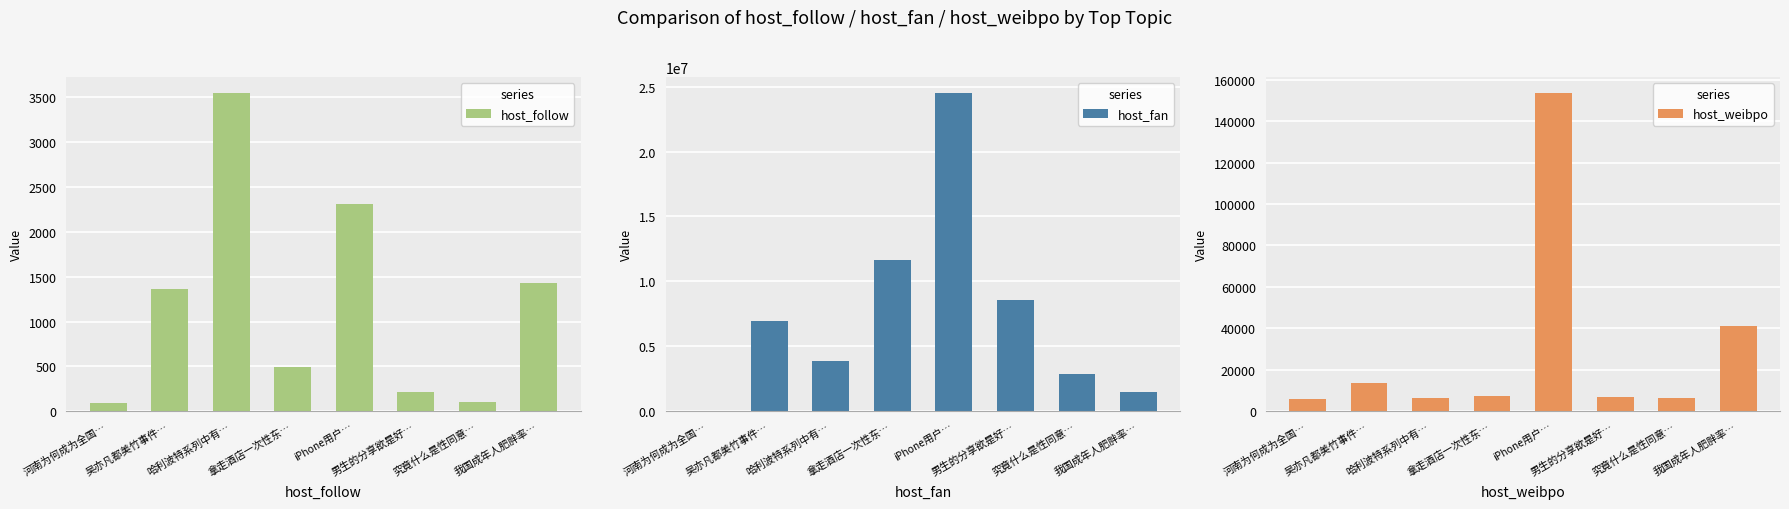

What is the difference between the host_weibpo values at 哈利波特系列中有… and 拿走酒店一次性东…?

1083